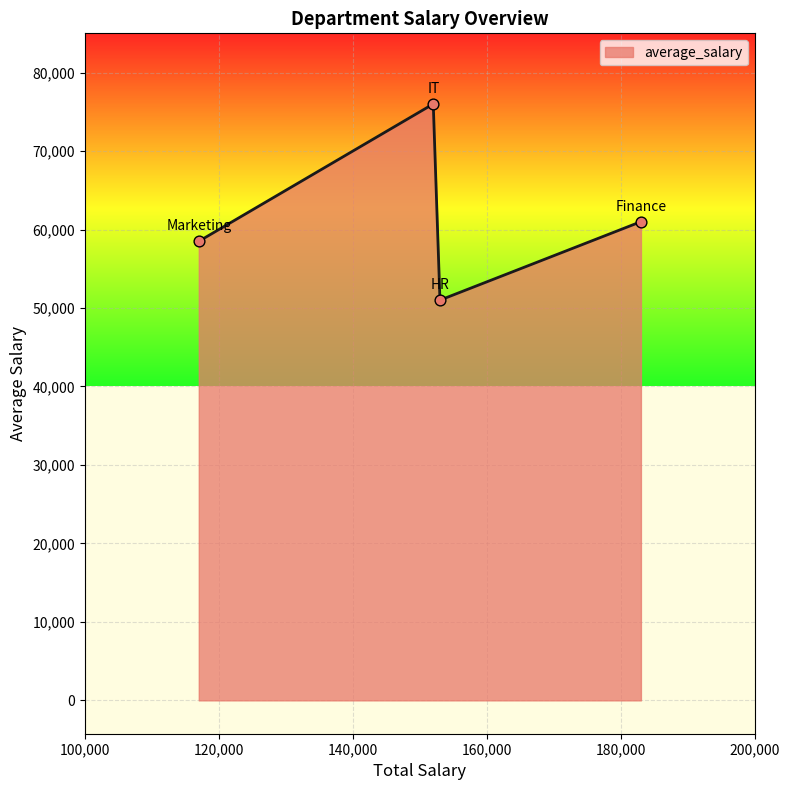

What is the greatest value displayed?

76000